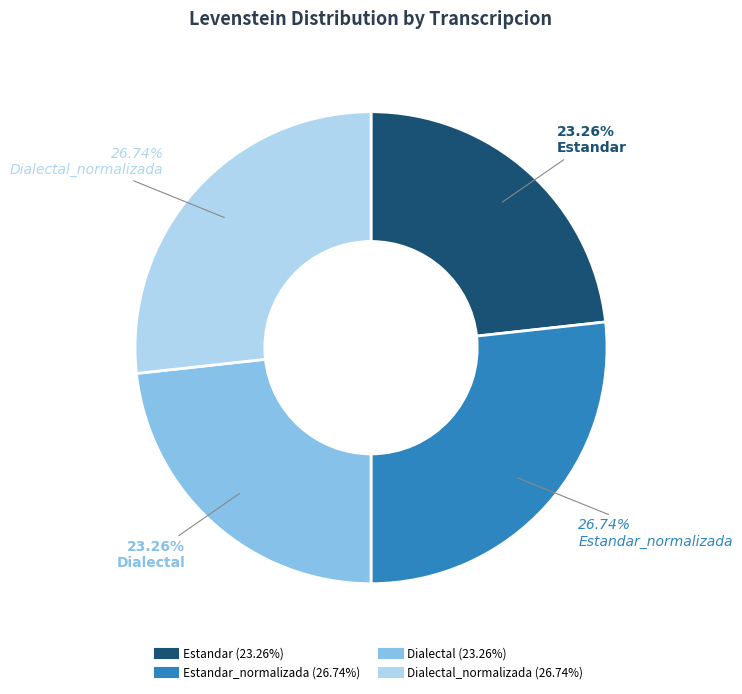

Is there a majority slice in this chart?

No